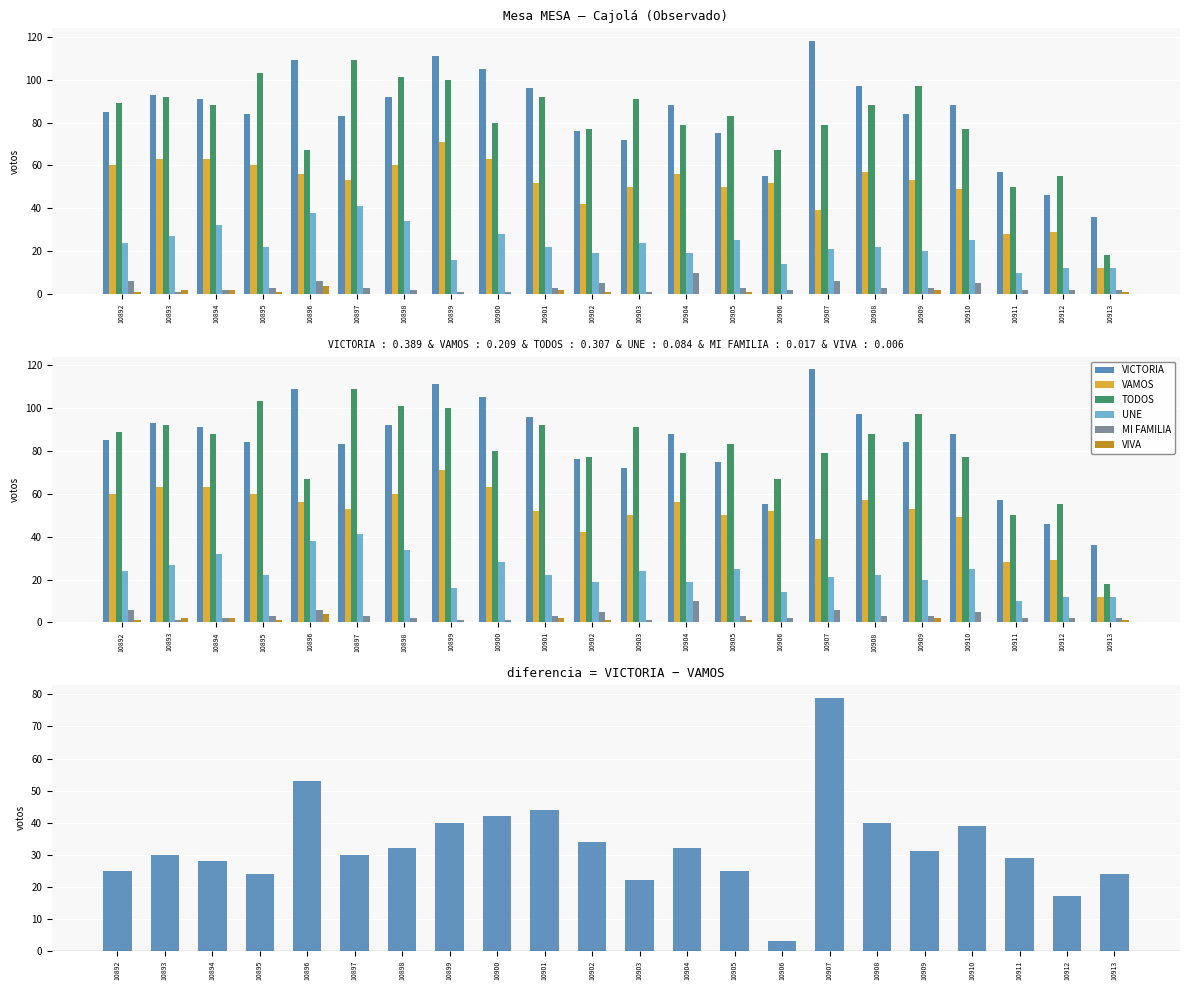

At which category does the chart reach its minimum across all series?

10897